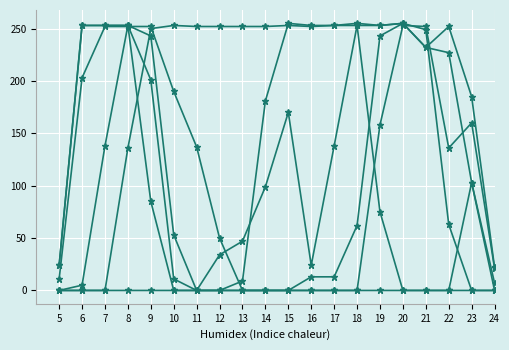

The value of col_11 at 11 is 113. True or false?

False